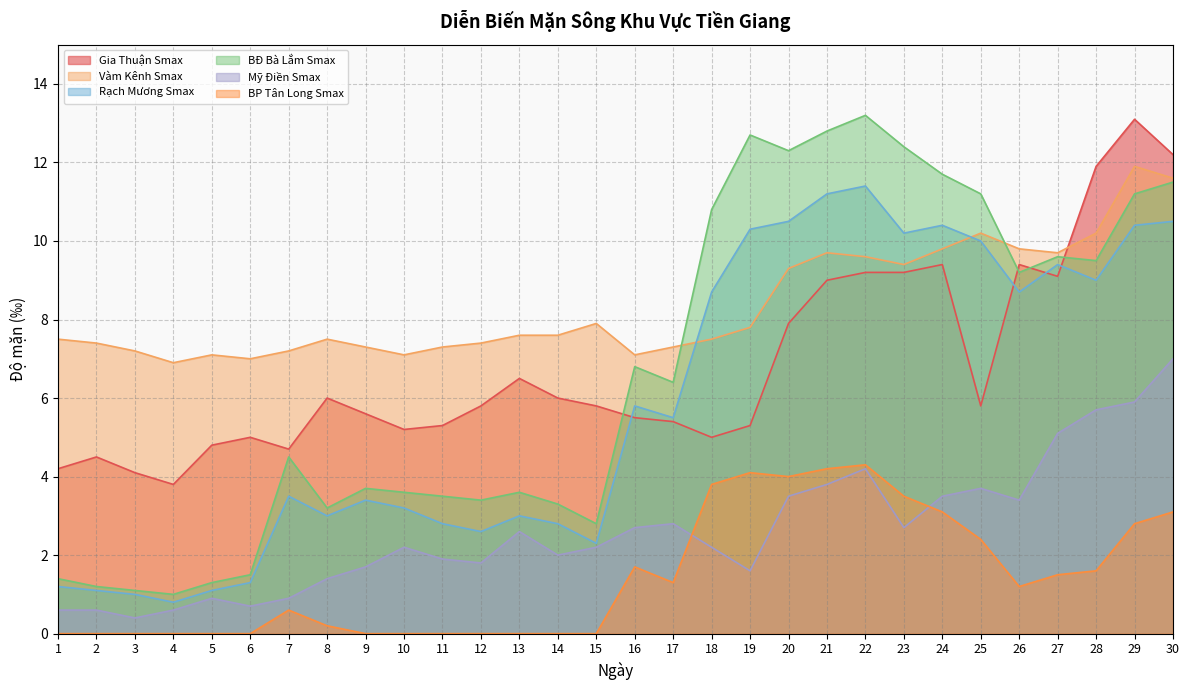

At 30, list the series in order from smallest to largest.

BP Tân Long Smax, Mỹ Điền Smax, Rạch Mương Smax, BĐ Bà Lắm Smax, Vàm Kênh Smax, Gia Thuận Smax